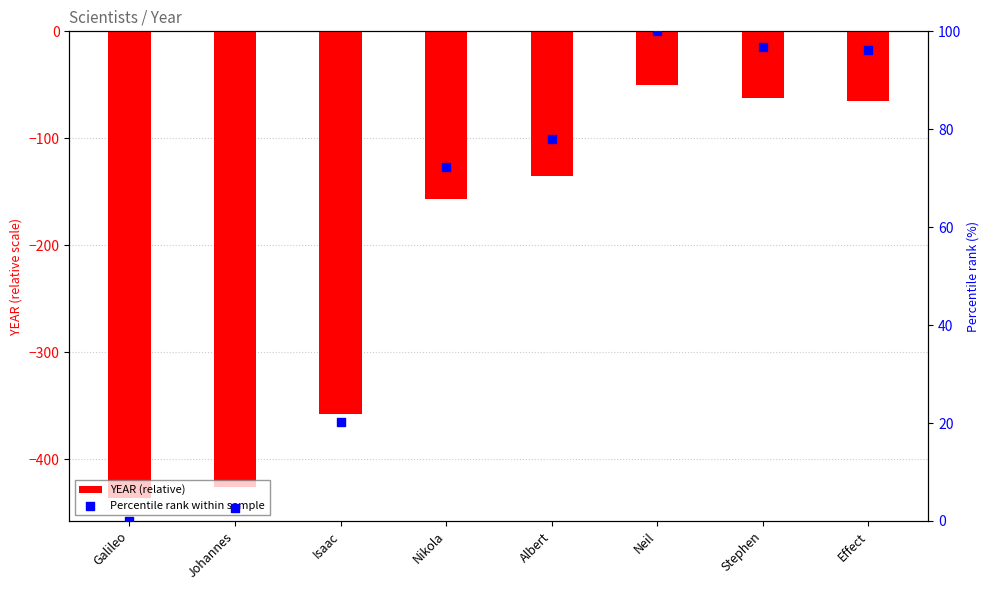

What are all the series names shown in the legend?

YEAR (relative), Percentile rank within sample